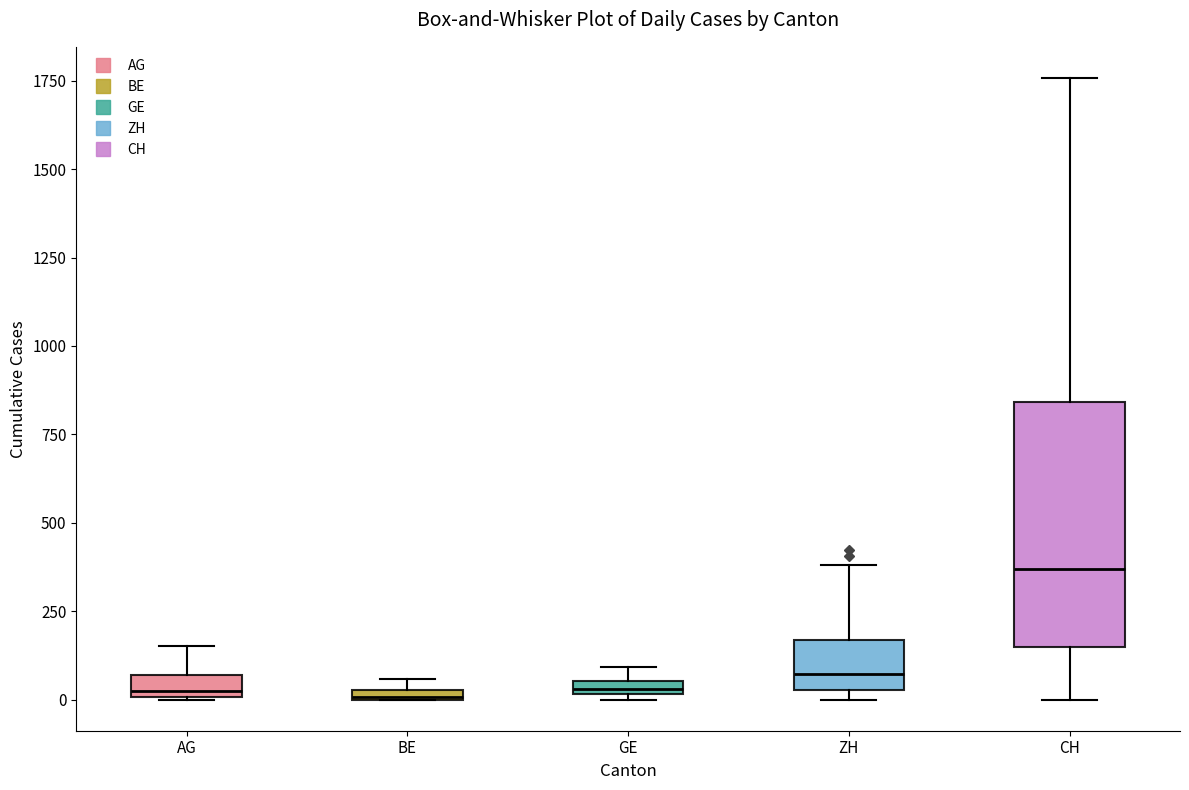

Where does the median line of the box for CH sit on the y-axis? The values are not printed on the chart, so give them approximately, as read against the axis.

350